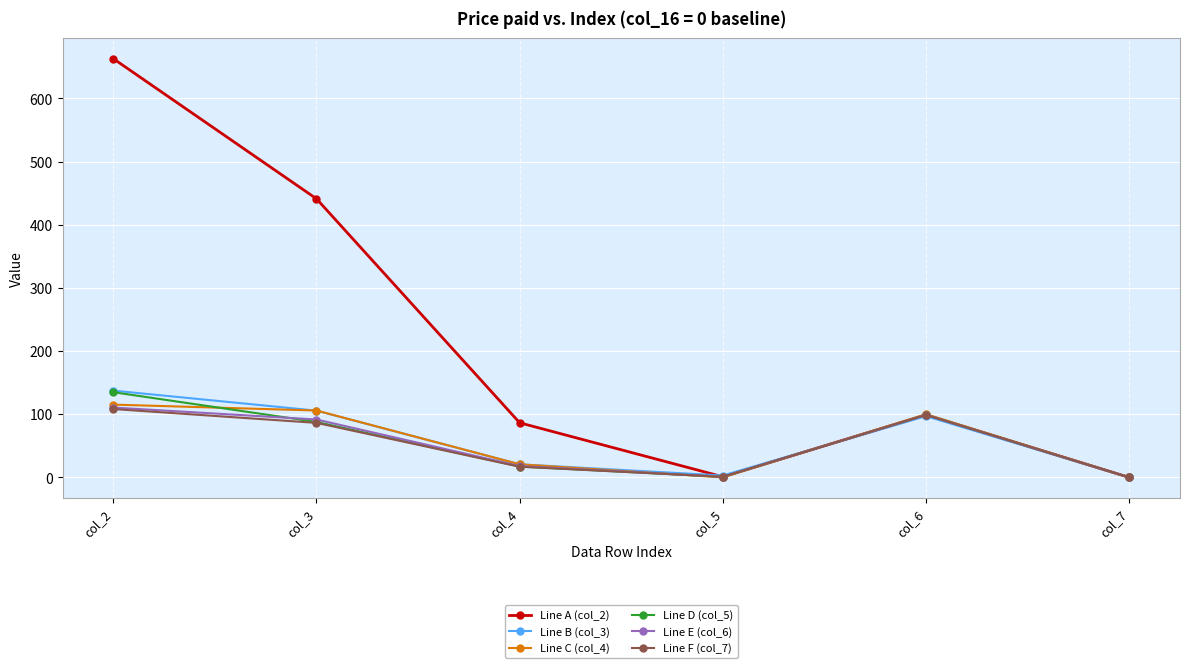

The value of Line A (col_2) at col_2 is 663.0. True or false?

True